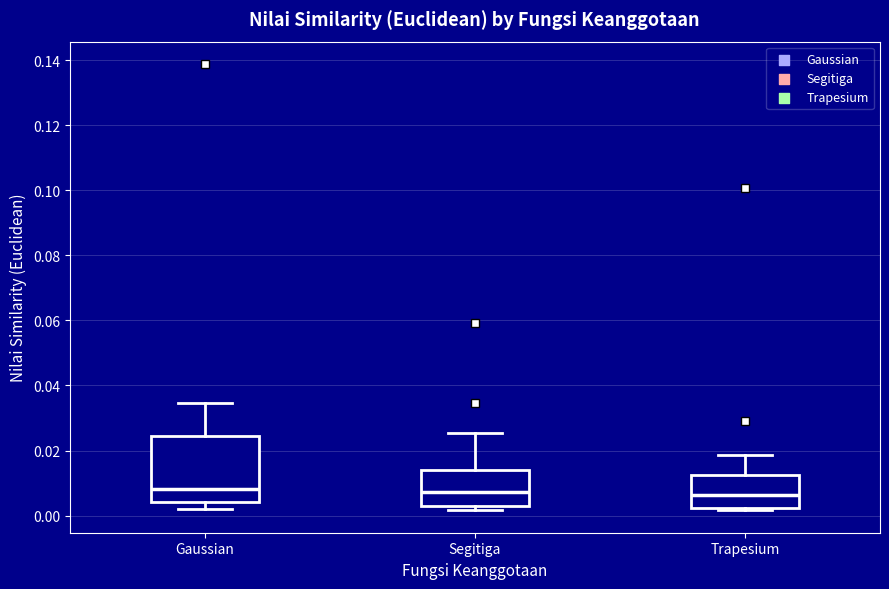

Reading left to right, read every box against the y-axis: the position of its median line, the range the box covers, and the ends of its whiskers. The values are not printed on the chart, so give them approximately, as read against the axis.

Gaussian: median 0.008, box 0.004 to 0.024, whiskers 0.002 to 0.034
Segitiga: median 0.008, box 0.002 to 0.014, whiskers 0.002 (just below the box's lower edge) to 0.026
Trapesium: median 0.006, box 0.002 to 0.012, whiskers 0.002 (just below the box's lower edge) to 0.018